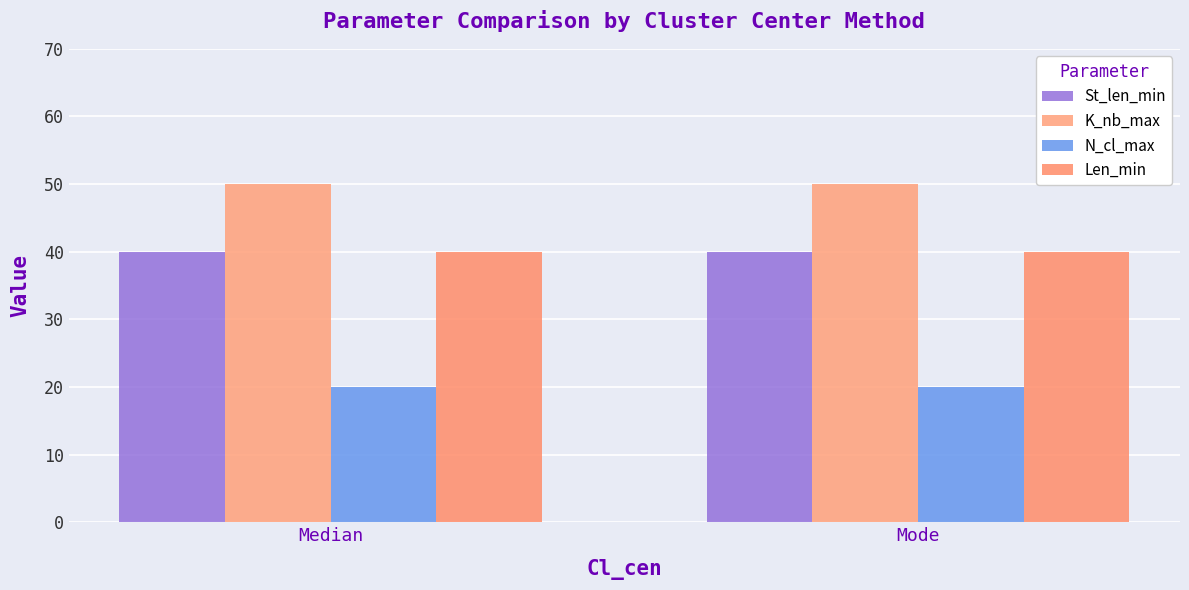

What is the sum of the Len_min values at Median and Mode?

80